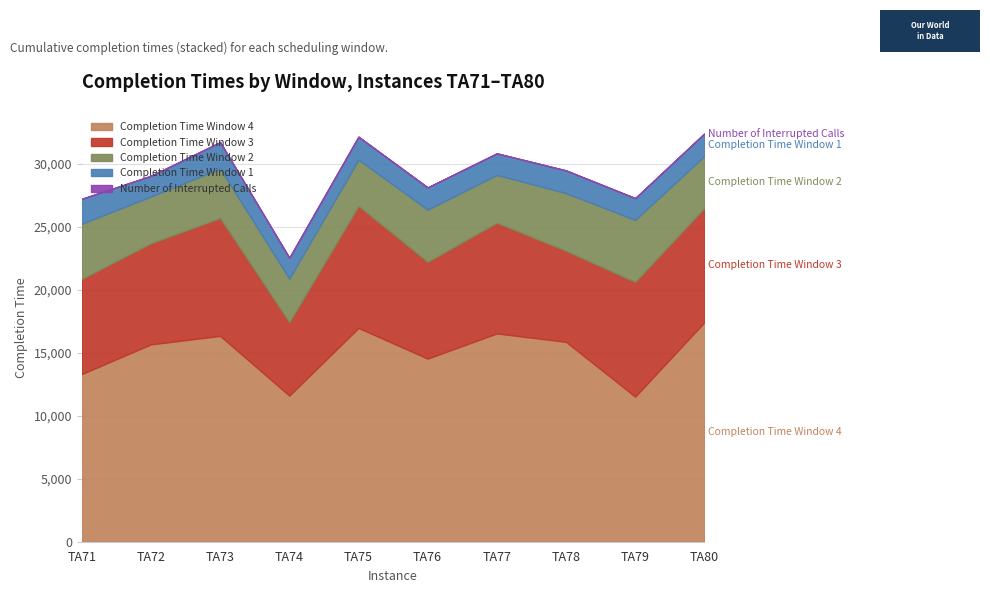

How many values in the Completion Time Window 3 series are below 8788?

5